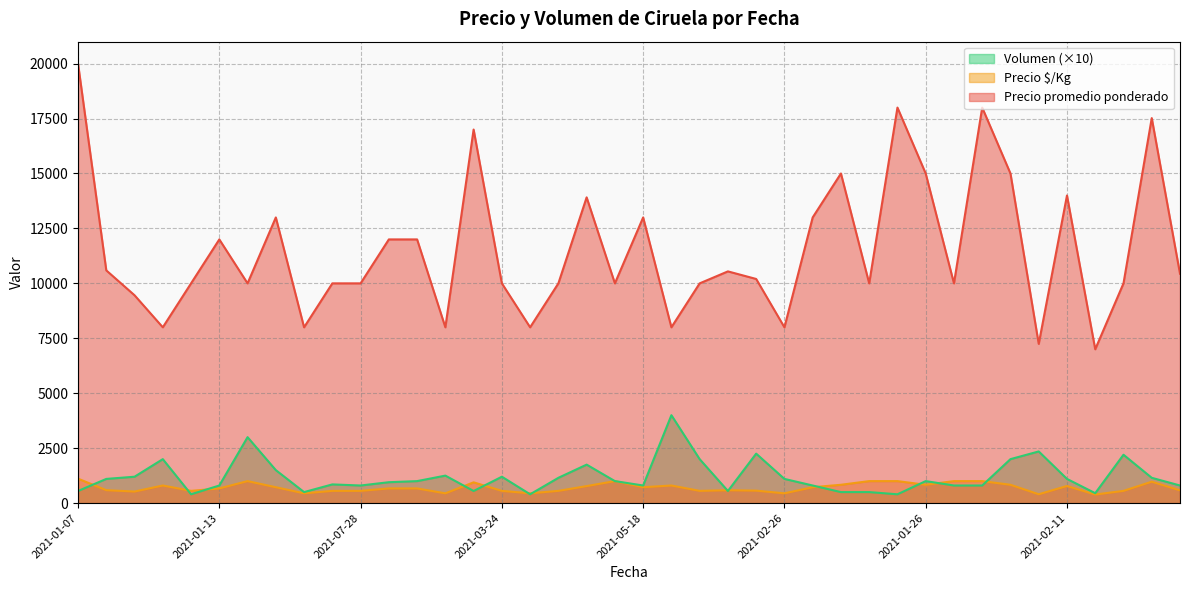

At which label is Precio promedio ponderado closest to 13500?

2021-02-08